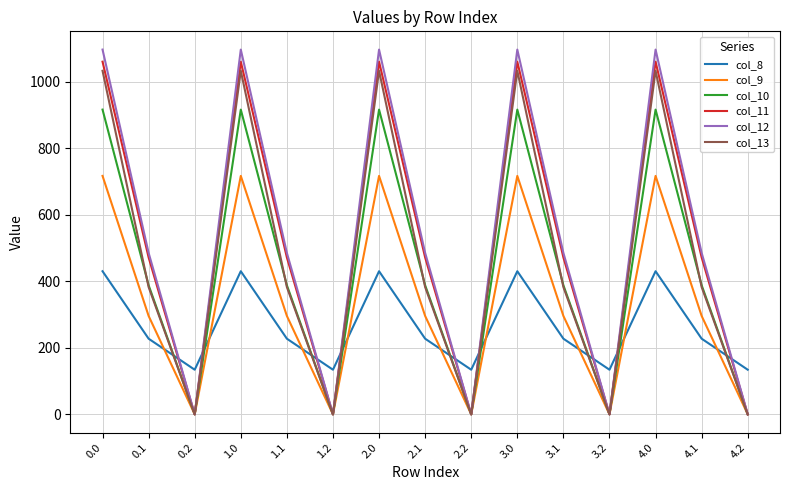

Is this an area chart (filled region under the line)?

No